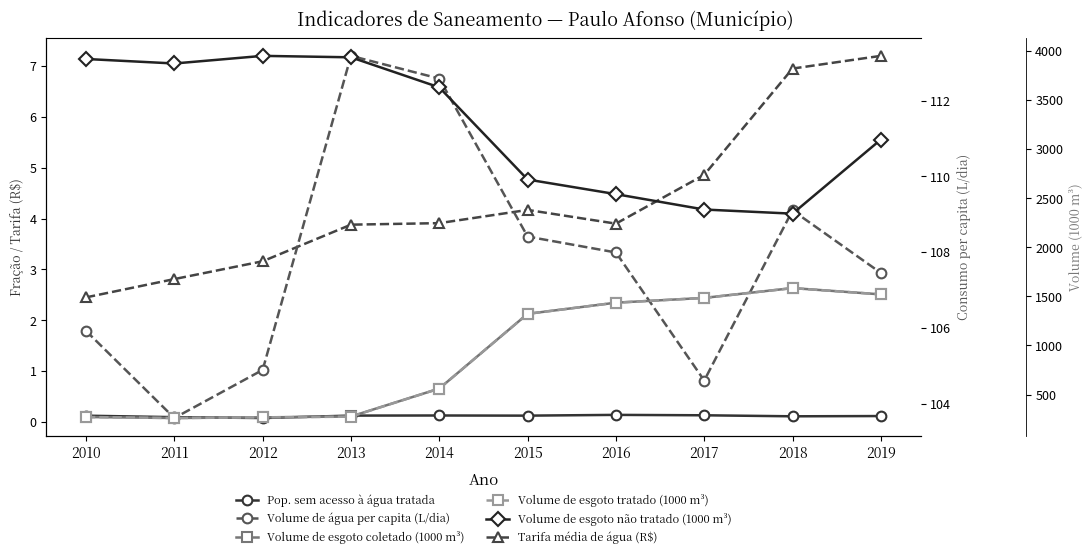

Is this an area chart (filled region under the line)?

No